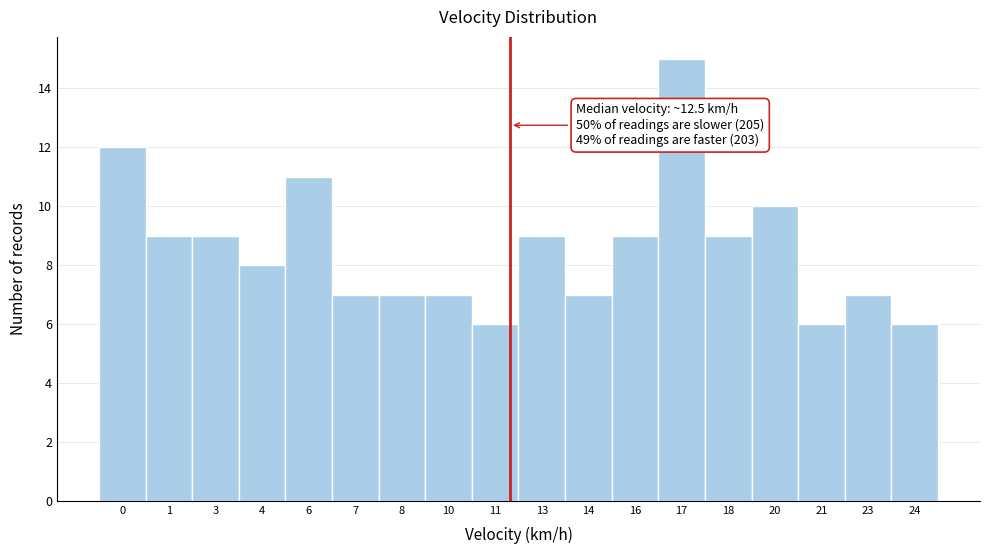

Reading right to left, what are all the values shown in this chart?

24=6	23=7	21=6	20=10	18=9	17=15	16=9	14=7	13=9	11=6	10=7	8=7	7=7	6=11	4=8	3=9	1=9	0=12